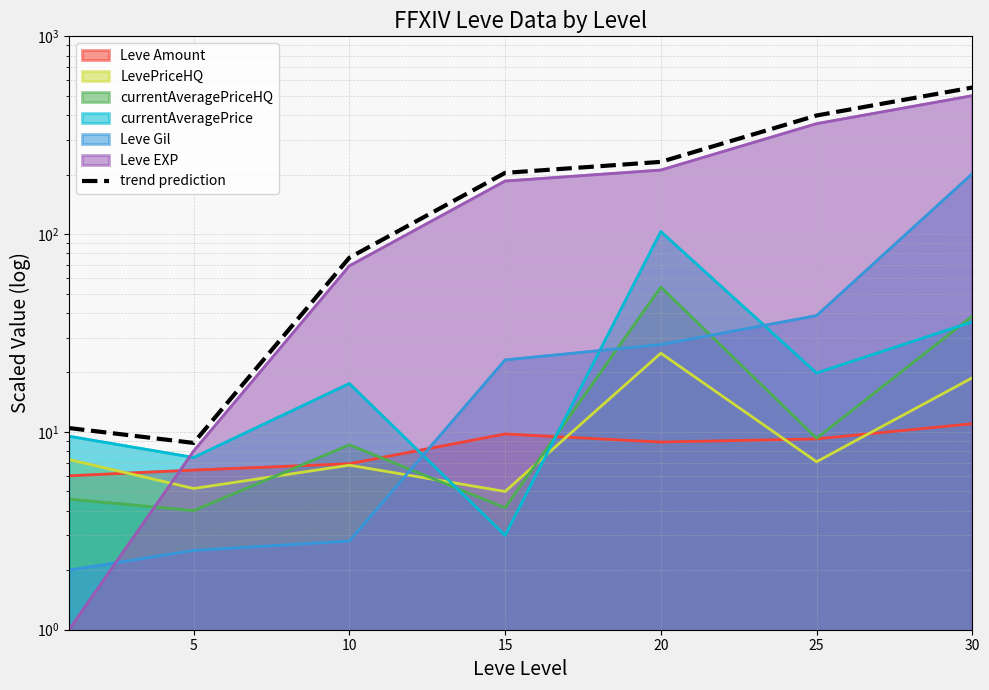

Does the chart display data point markers on the line(s)?

No